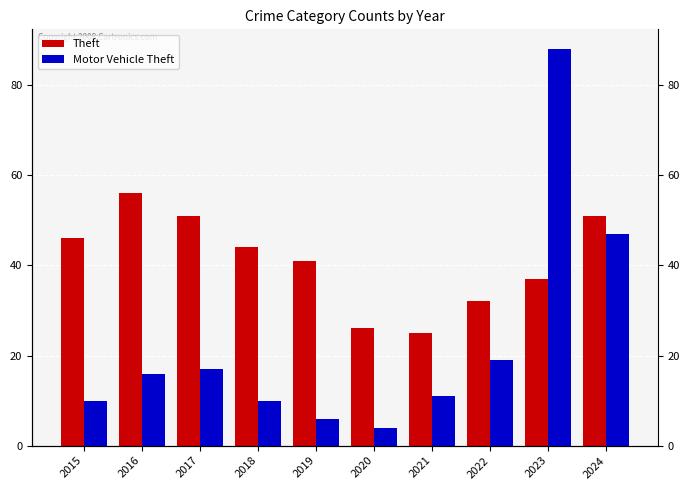

What is the difference between the maximum and minimum values in the Motor Vehicle Theft series?

84